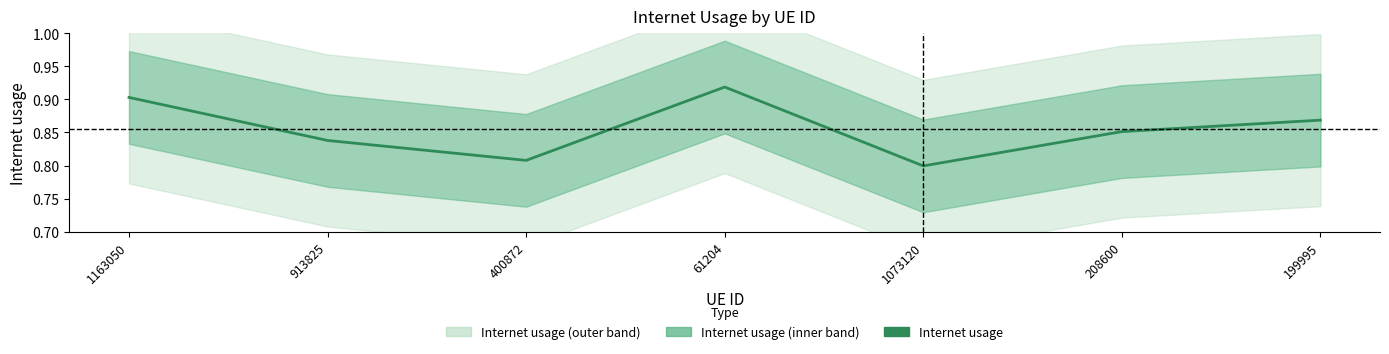

True or false: the data shows 1.6 at 61204.

False